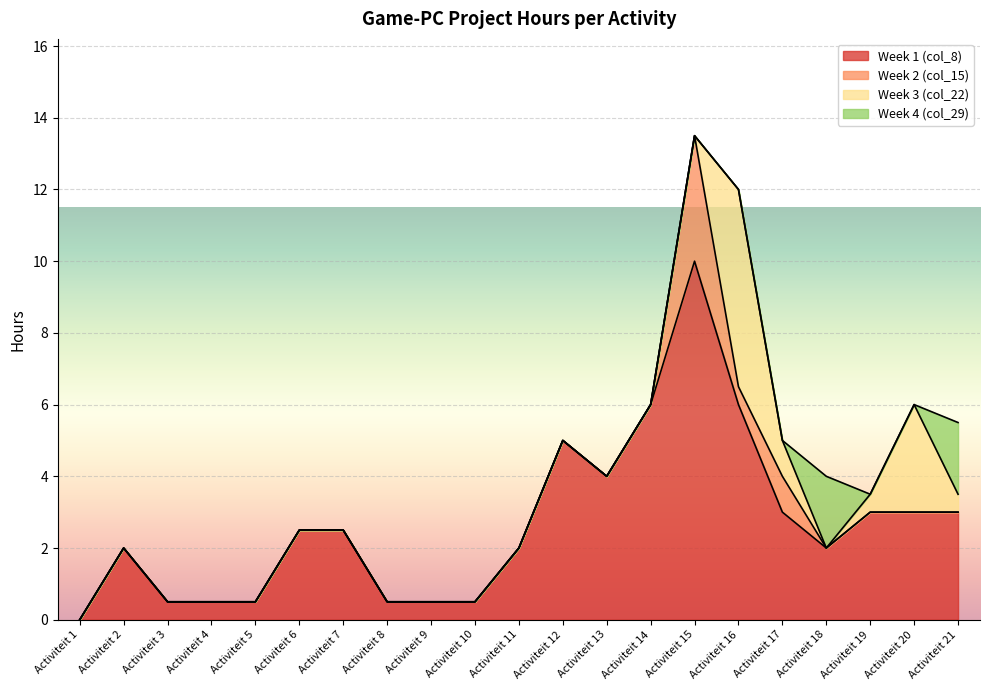

What is the difference between the maximum and minimum values in the Week 4 (col_29) series?

2.0